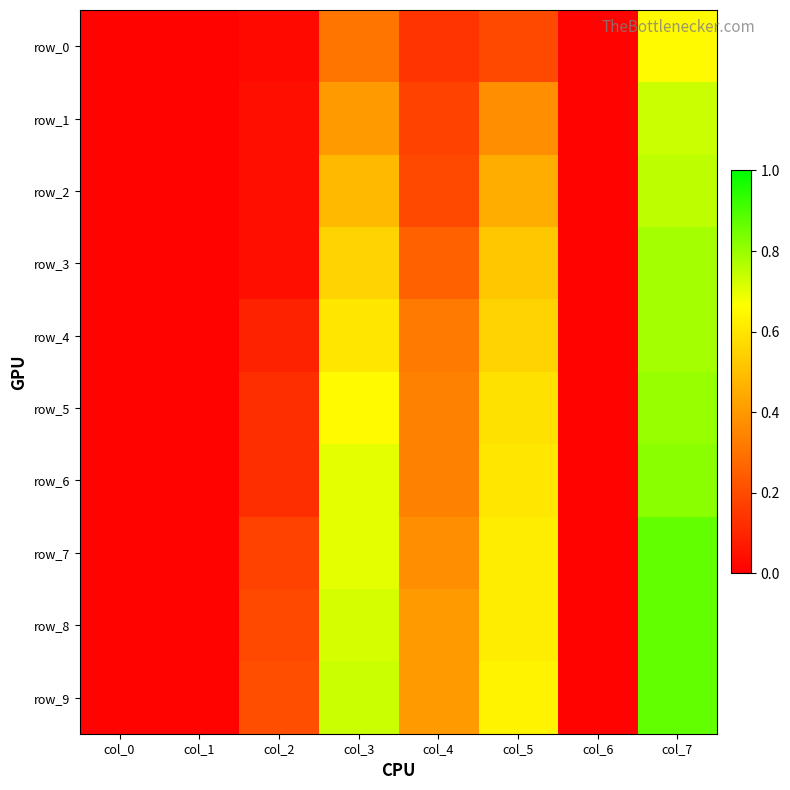

What is the difference between the highest and lowest values at col_7?

0.2